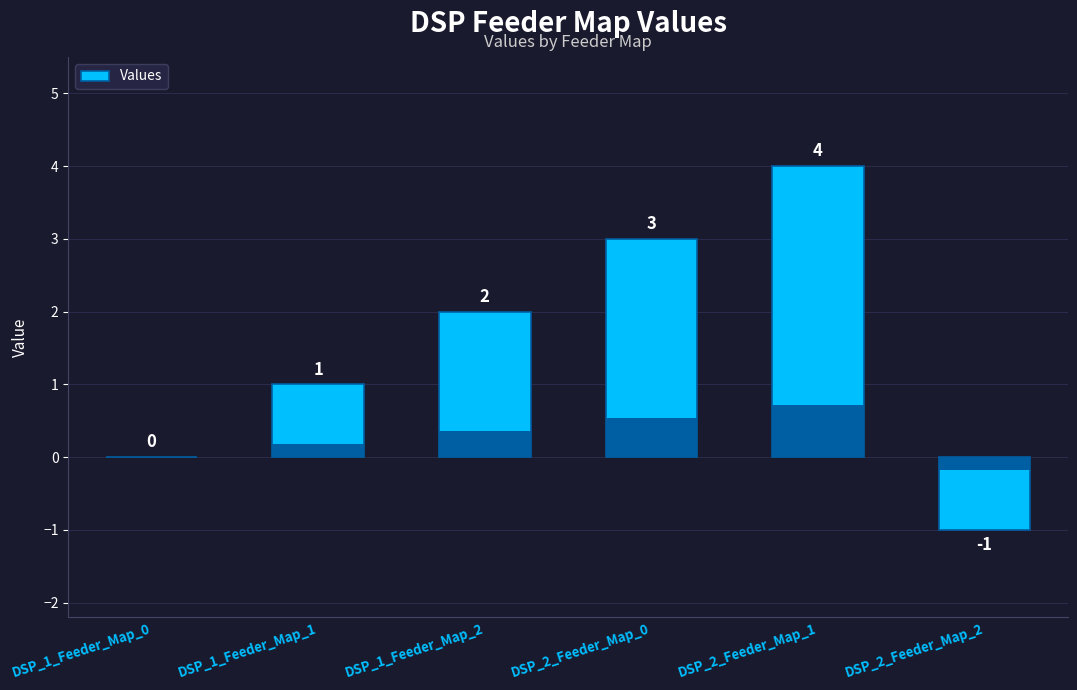

Which has a higher value, DSP_1_Feeder_Map_1 or DSP_1_Feeder_Map_0?

DSP_1_Feeder_Map_1